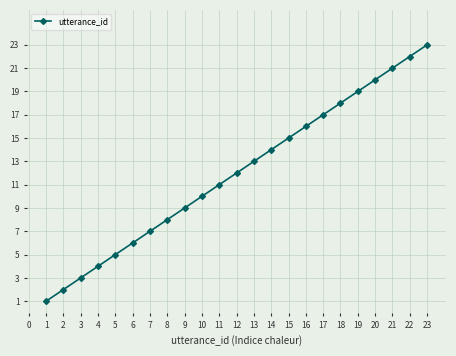

What value does the data have at 11, to the nearest 5?

10